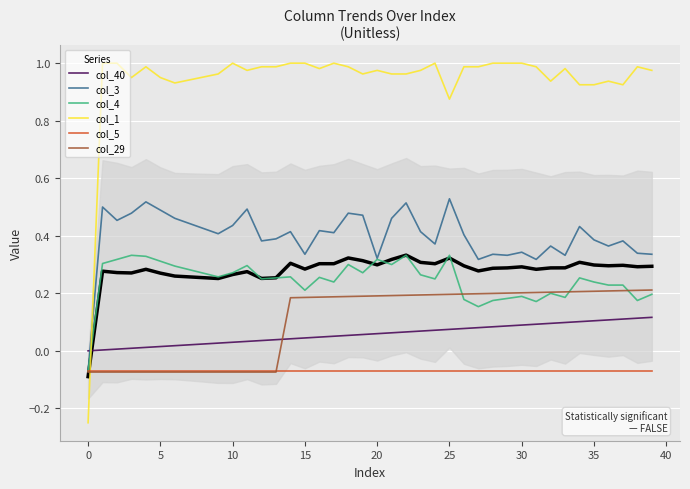

At which category is the sum across all series the highest?

22